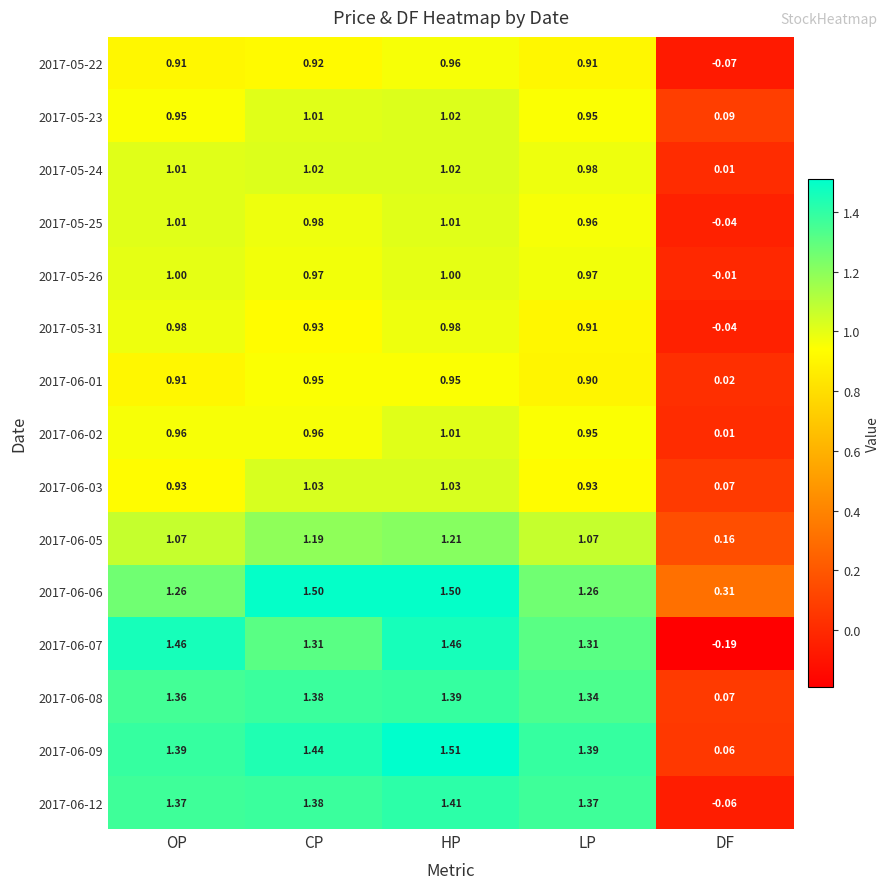

Which series has the largest total across all categories?

2017-06-06